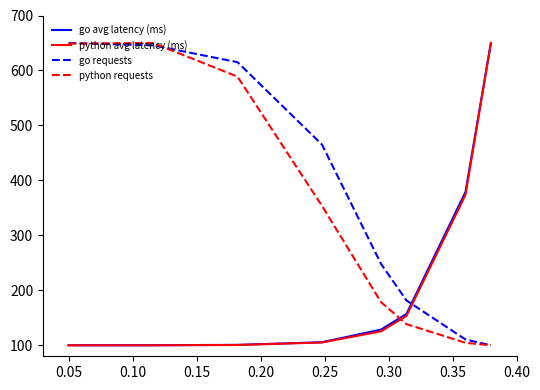

True or false: go requests and go avg latency (ms) intersect in this chart.

True